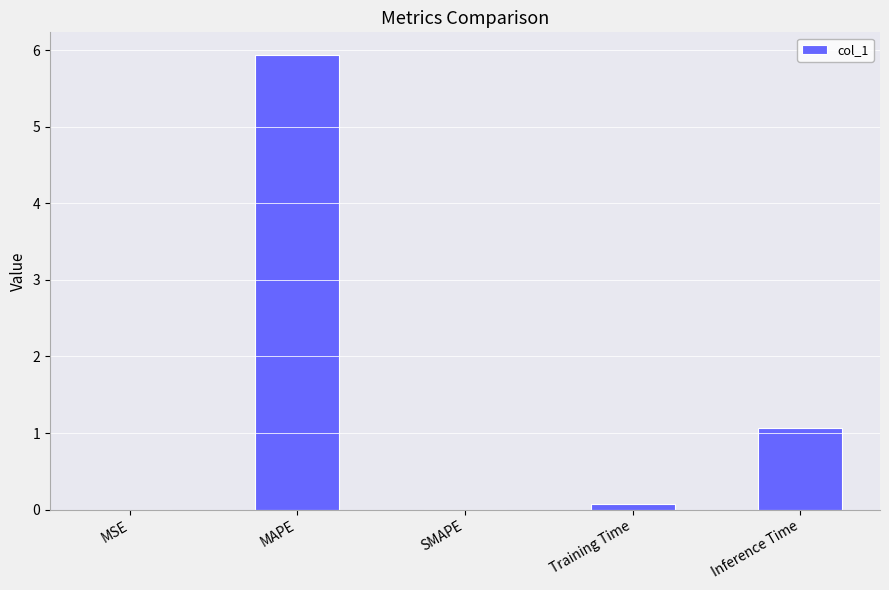

How many data points does each series have?

5